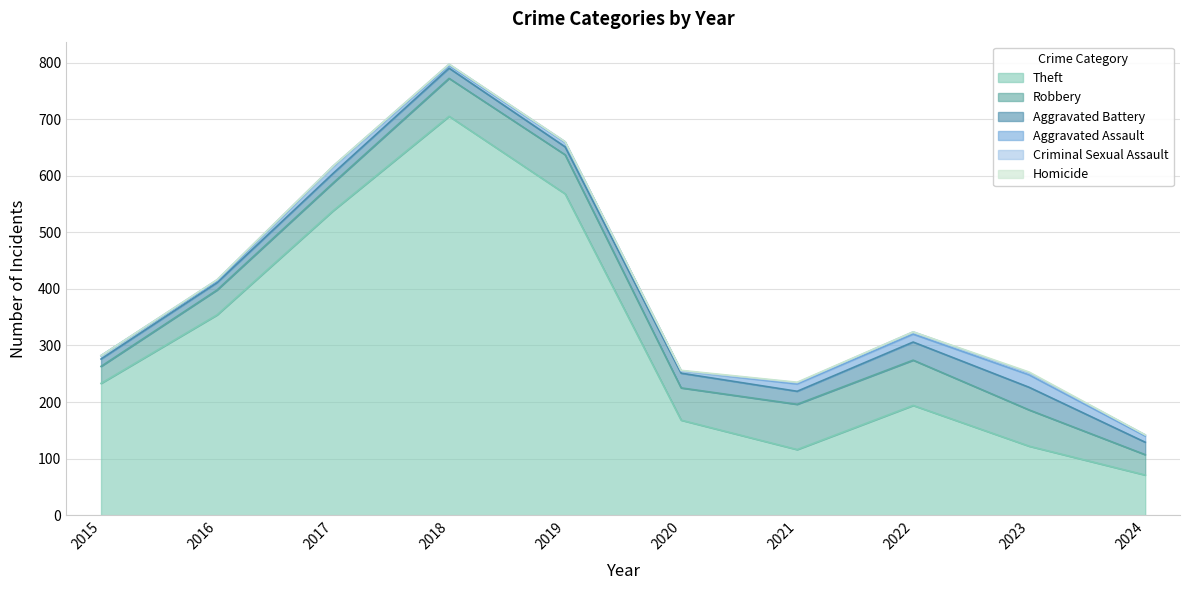

Is it true that Aggravated Battery equals 61 at 2023?

False